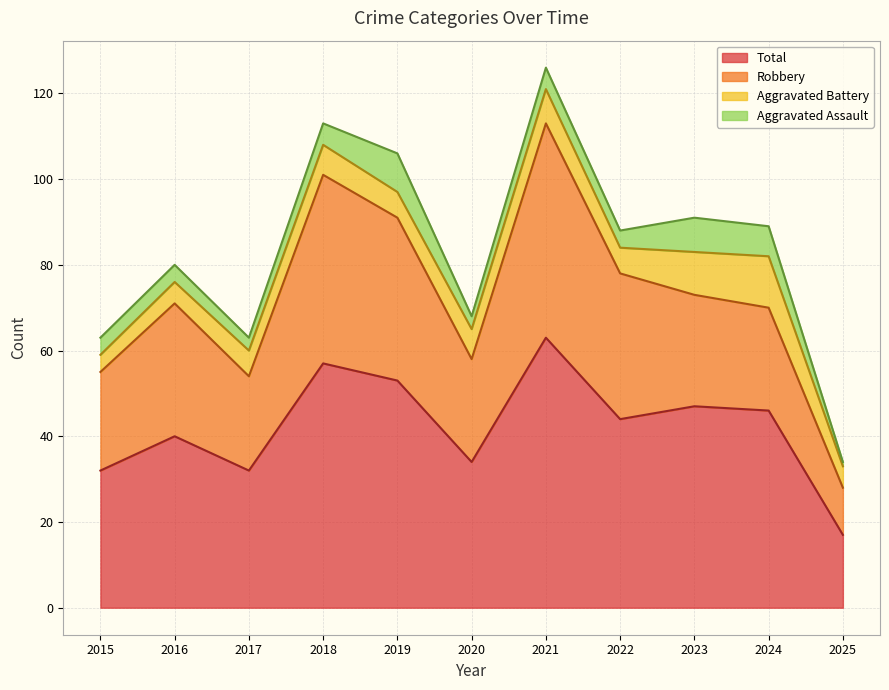

True or false: Robbery and Aggravated Battery cross at least once.

False